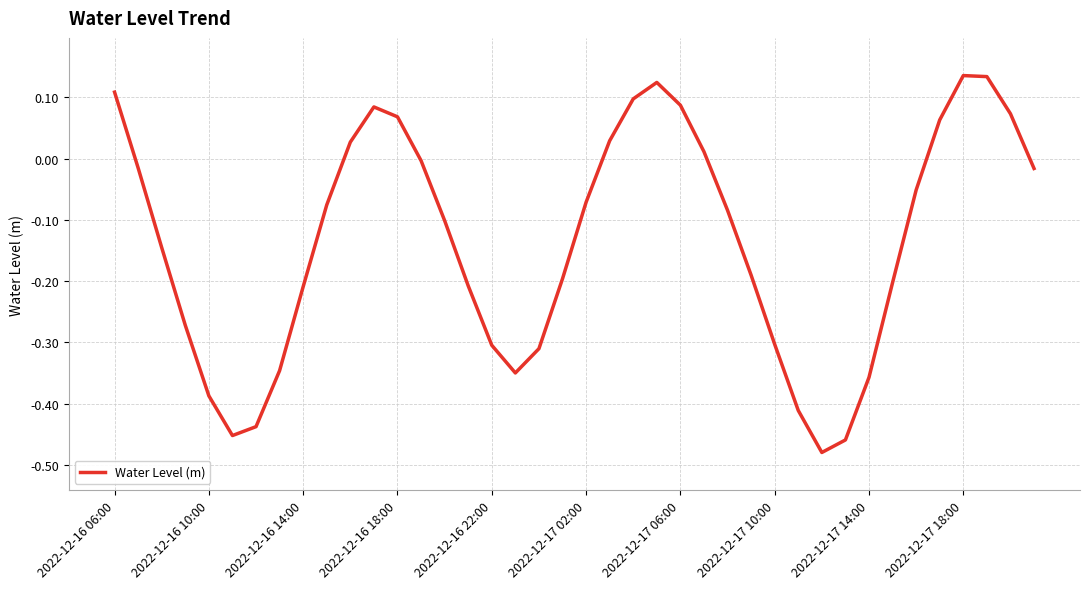

The value at 2022-12-16 10:00 is -0.2. True or false?

False